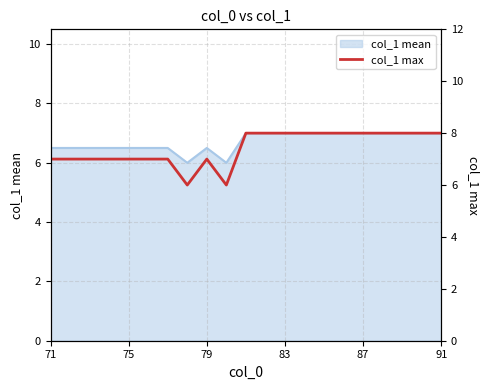

What is the minimum value for col_1 mean?

6.0